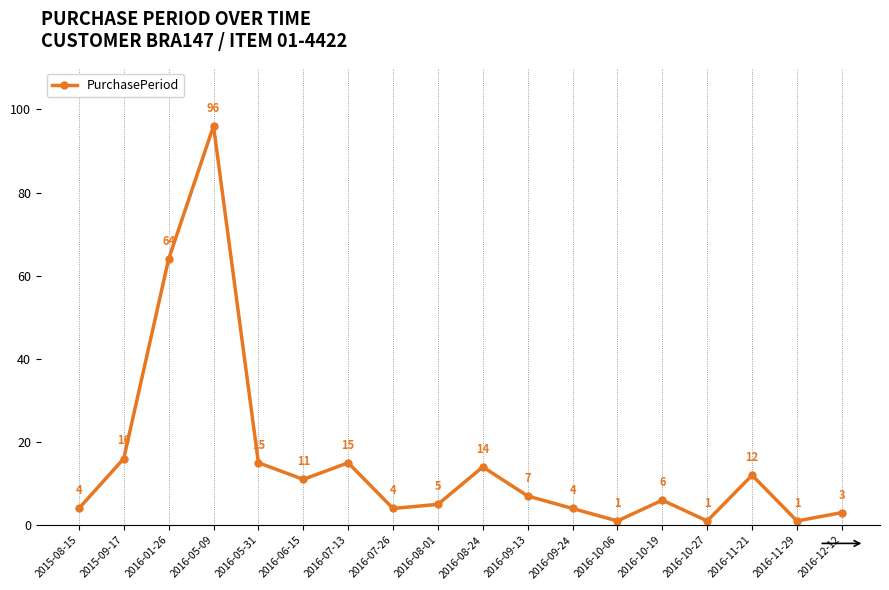

What is the difference between the maximum and minimum values?

95